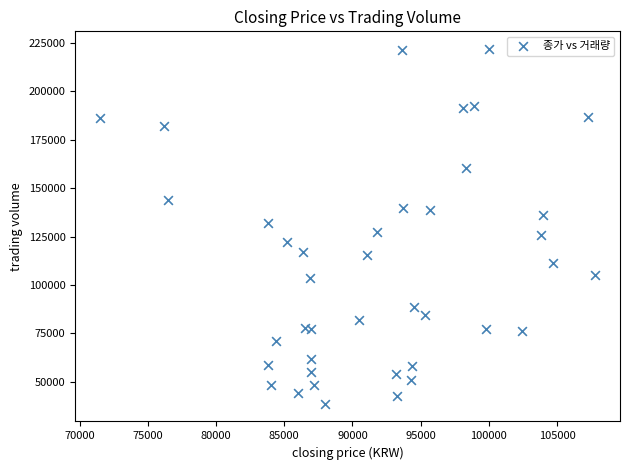

What is the range of X values (max minus min)?

36300